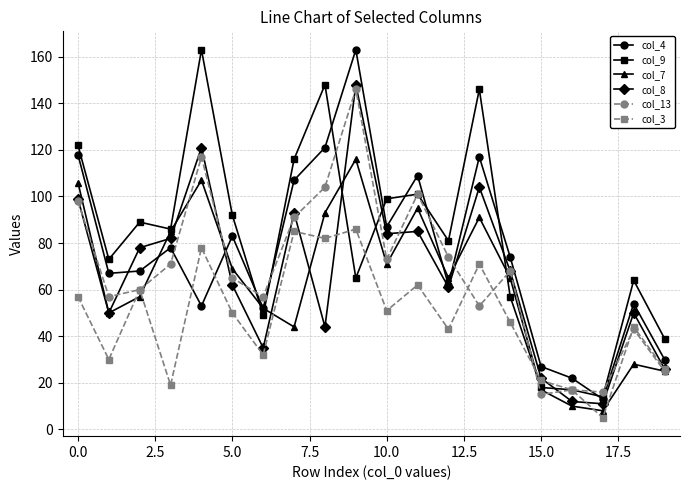

True or false: col_3 and col_4 cross at least once.

True